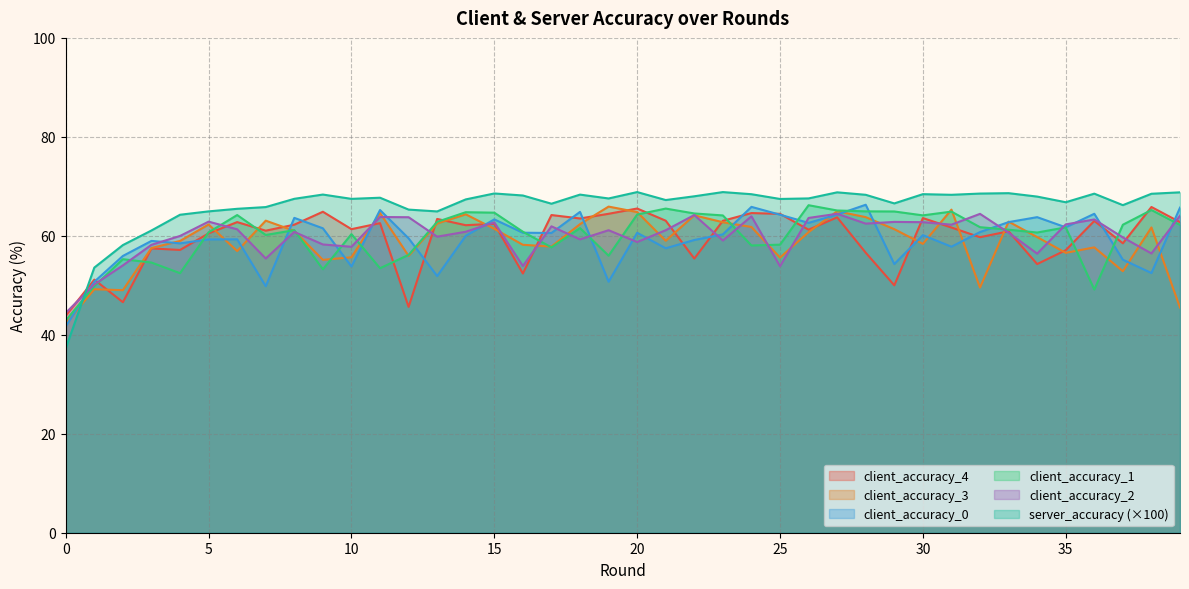

How many lines are shown in the chart?

6